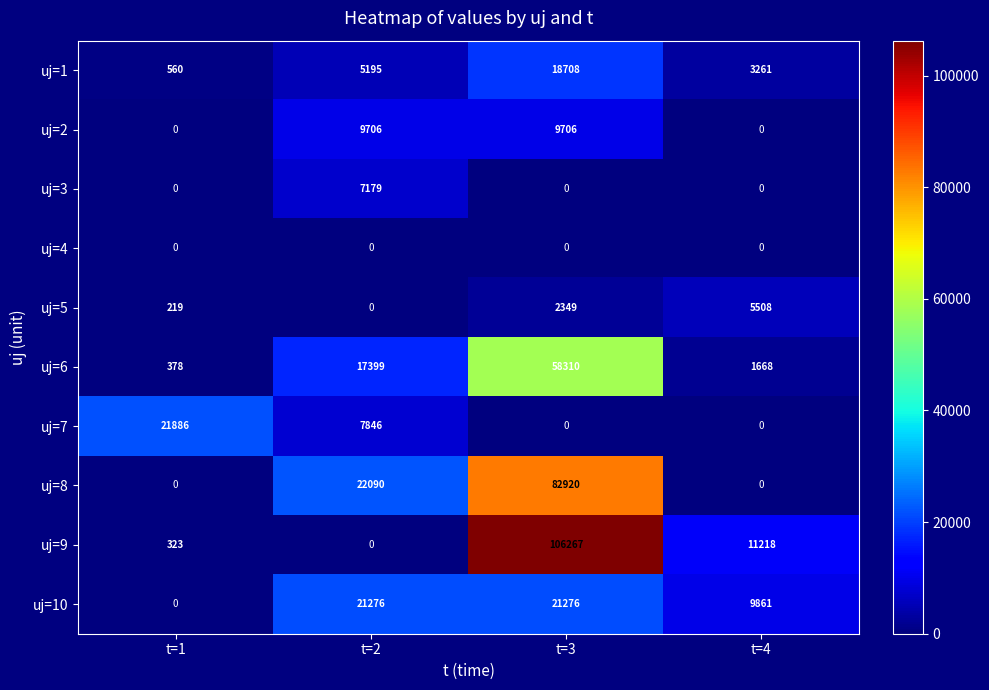

What is the maximum value shown in the chart?

106267